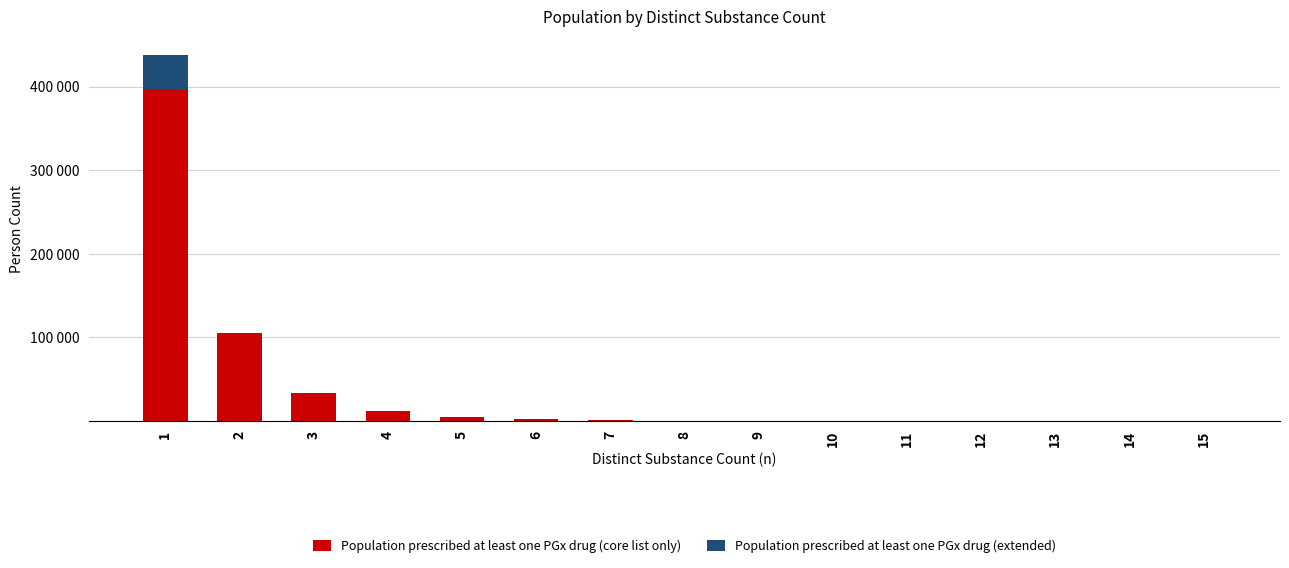

Are the bars horizontal?

No